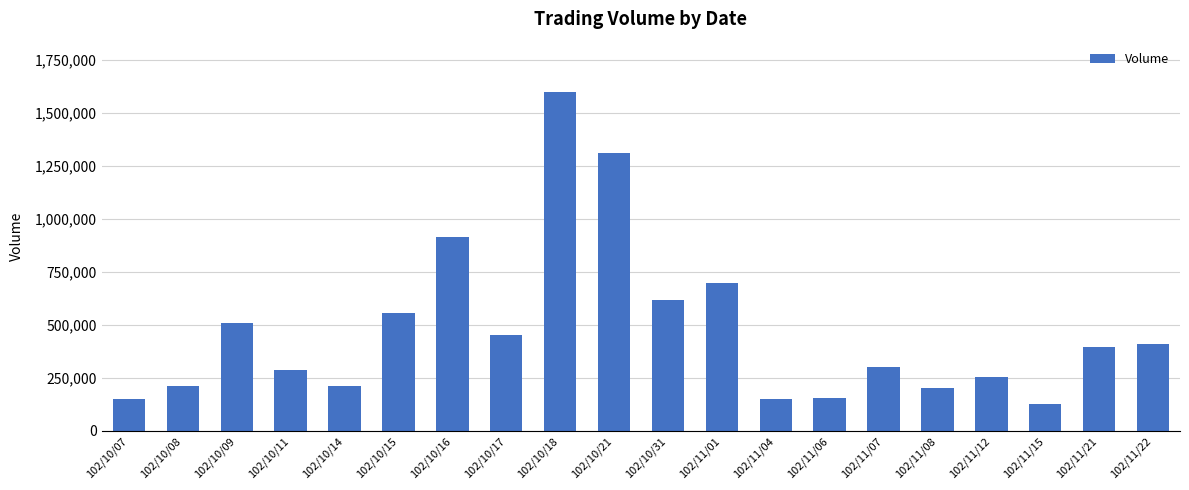

How many data points does each series have?

20